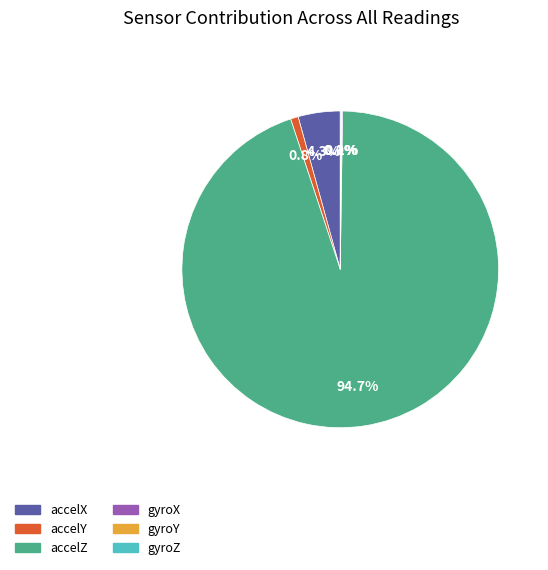

Does any single category account for the majority?

Yes